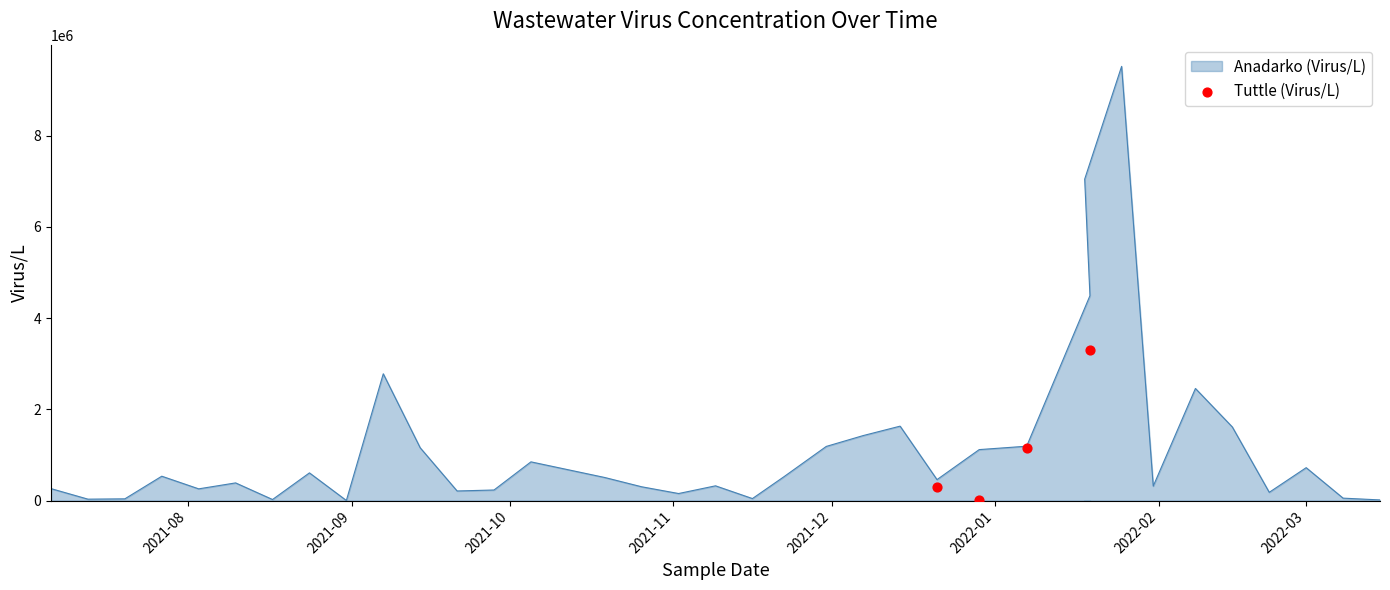

Between 2021-10 and 2021-09, which is larger?

2021-10